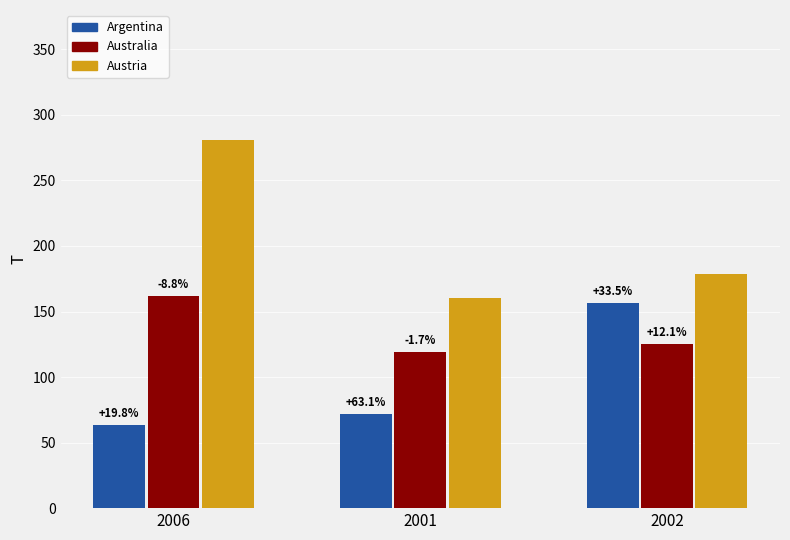

Which category has the highest value in the Austria series?

2006